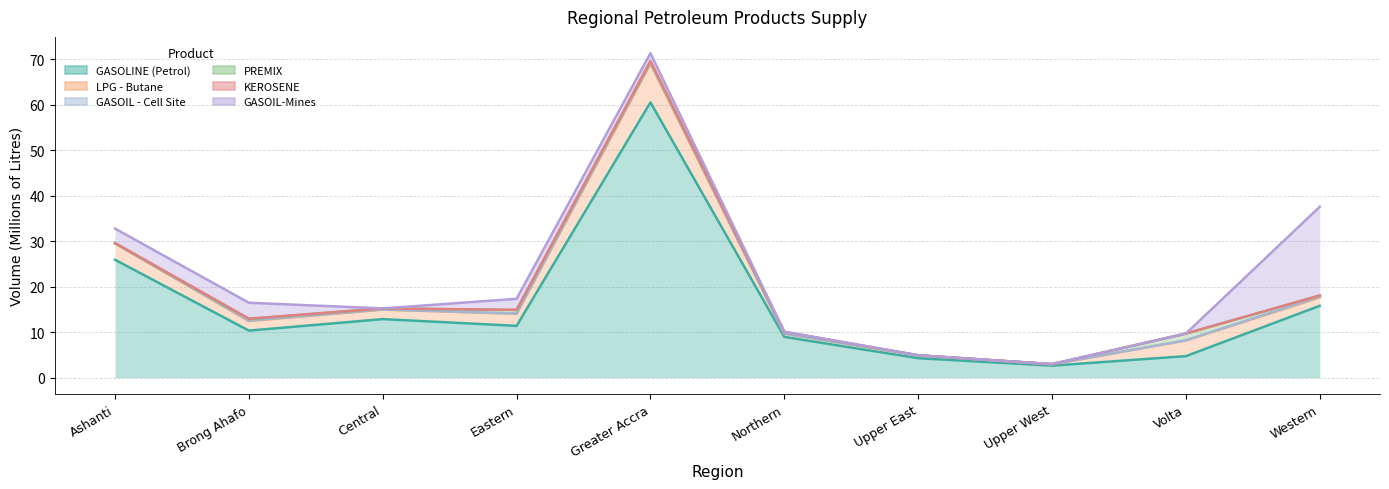

True or false: GASOIL-Mines and KEROSENE cross at least once.

False